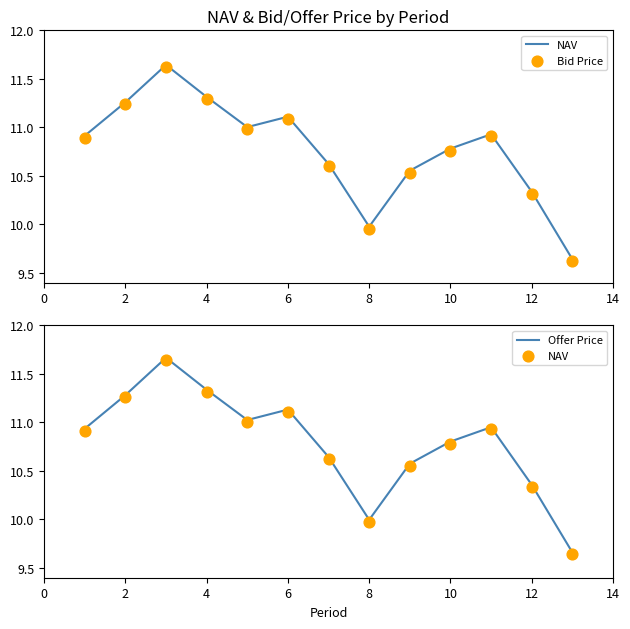

Which series has the largest total across all categories?

Offer Price